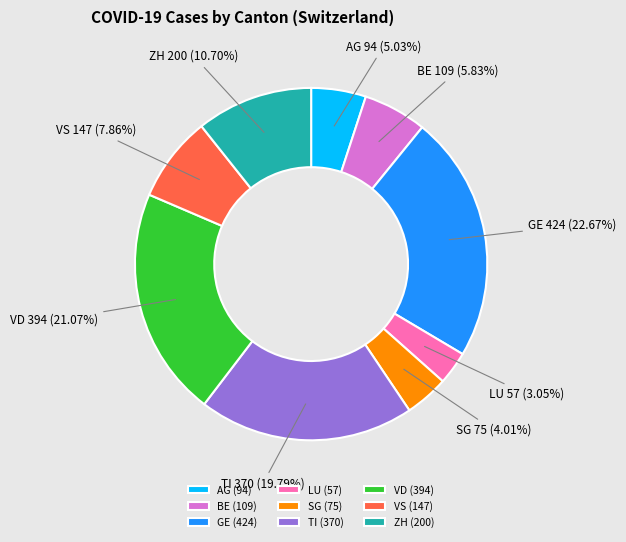

Is LU the majority of the pie?

No